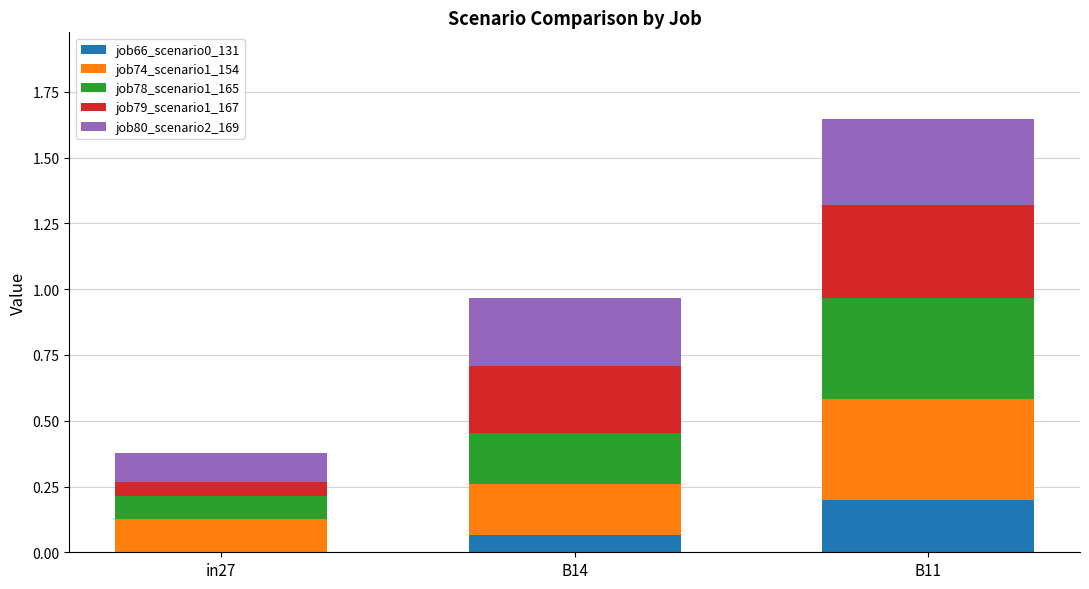

What are all the series names shown in the legend?

job66_scenario0_131, job74_scenario1_154, job78_scenario1_165, job79_scenario1_167, job80_scenario2_169